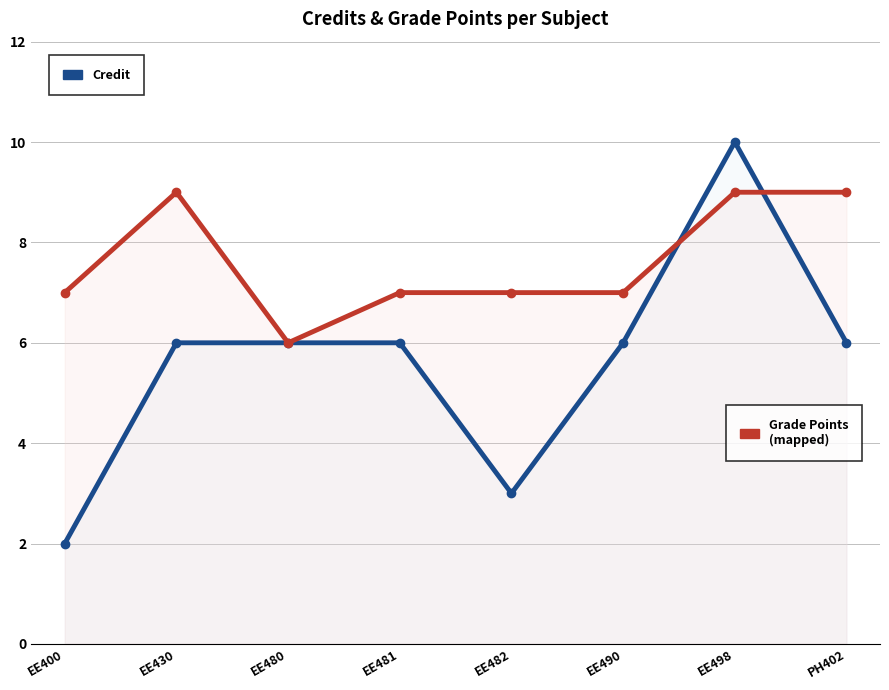

What is the minimum value for Credit?

2